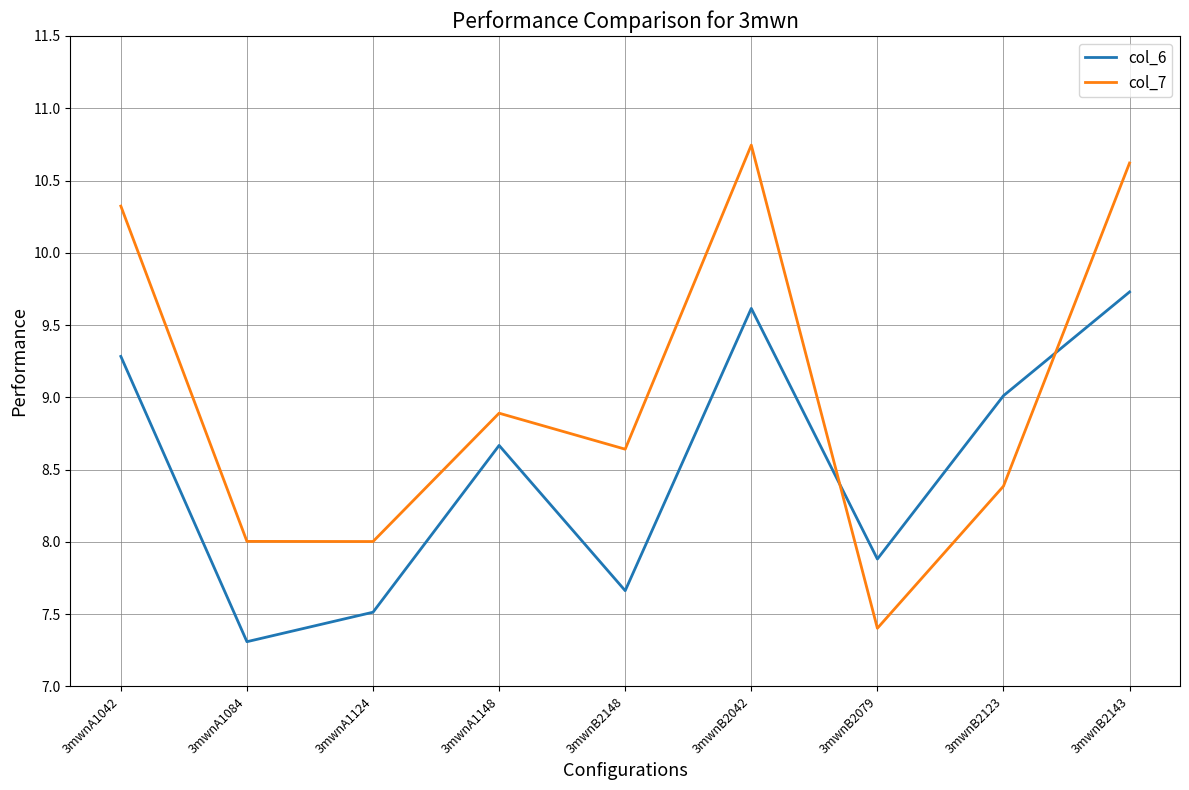

Does the chart have visible grid lines?

Yes